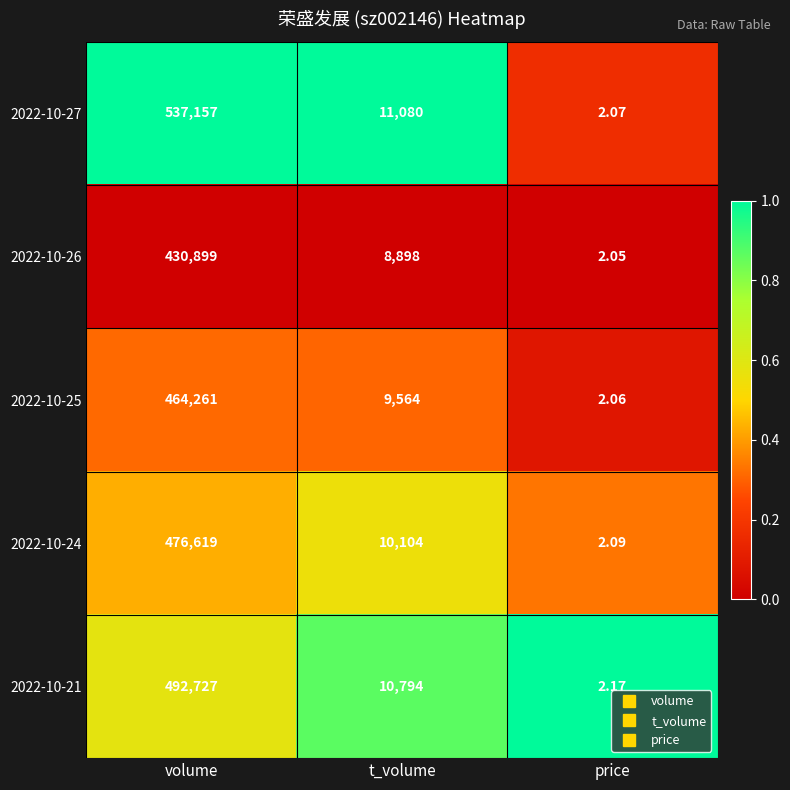

List the labels in order of 2022-10-25 value, largest first.

volume, t_volume, price